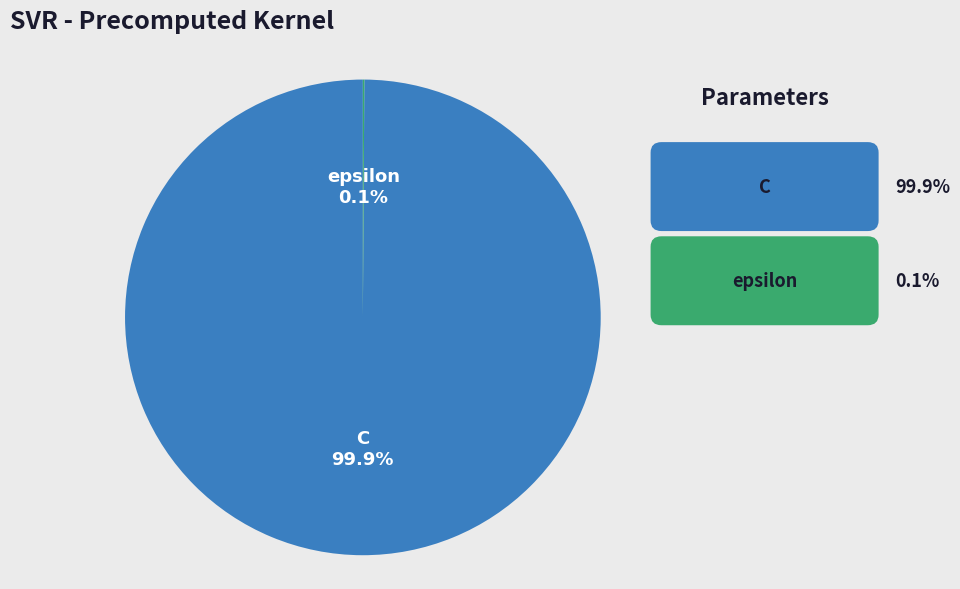

Does epsilon represent more than half of the total?

No